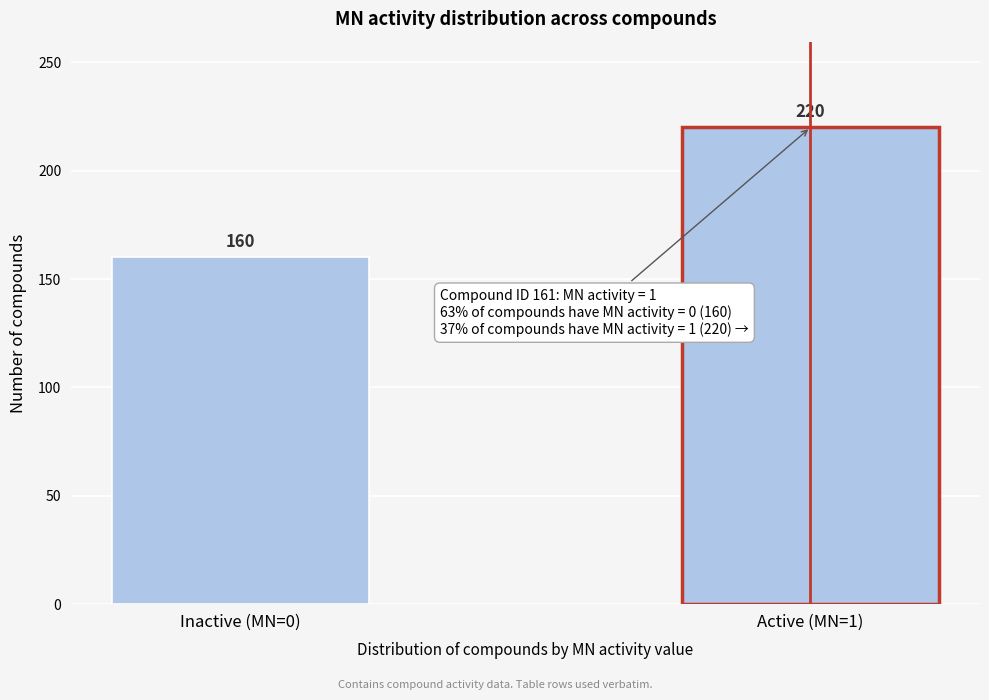

Reading left to right, transcribe all the data shown in this chart.

160	220